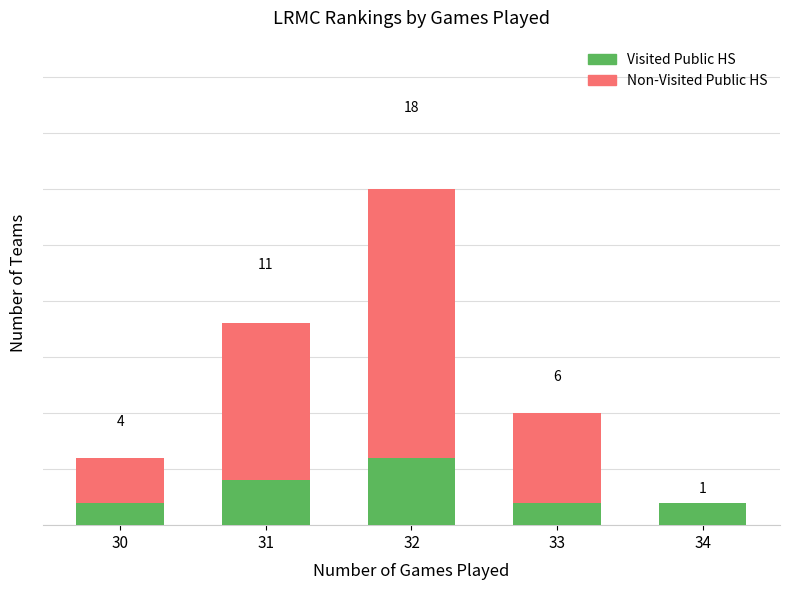

List the series in order of their overall mean, highest first.

Non-Visited Public HS, Visited Public HS